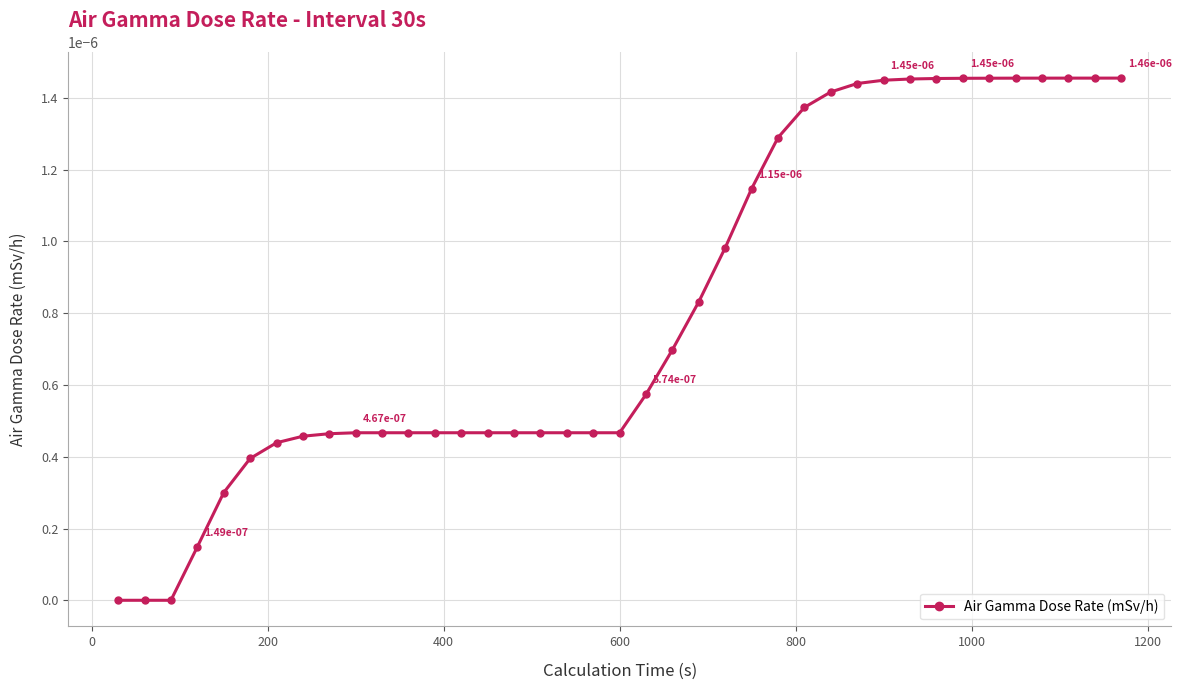

True or false: the data has more than 0 interior local peaks.

False